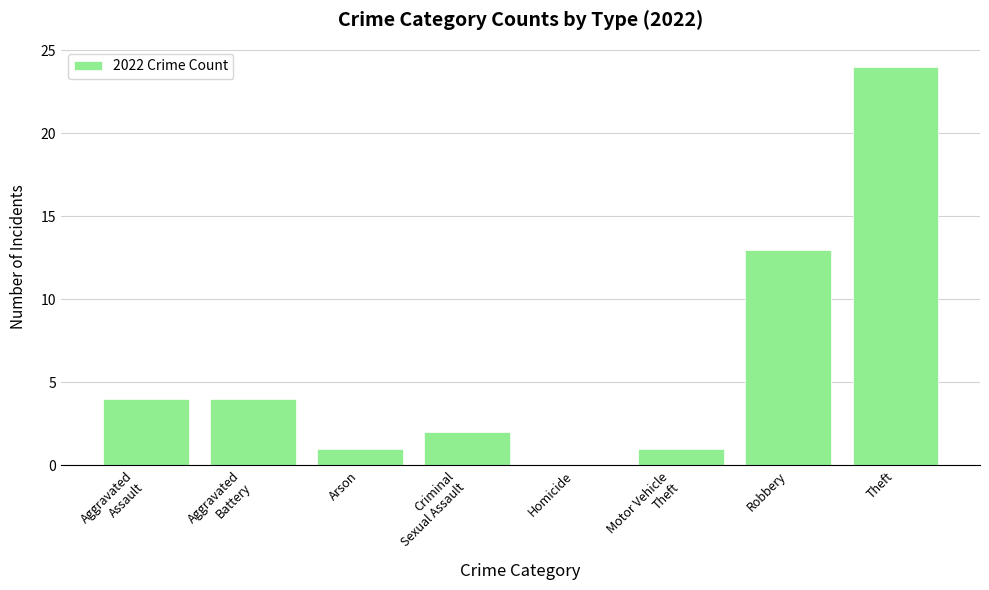

Are the bars horizontal?

No